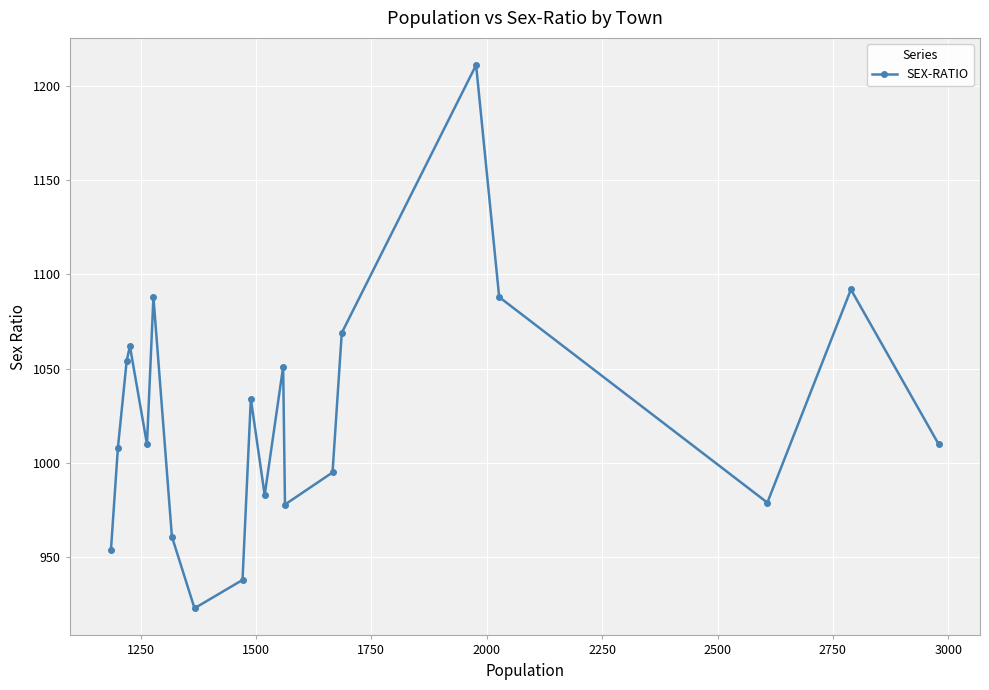

What is the value of the 4th point from the left?

1062